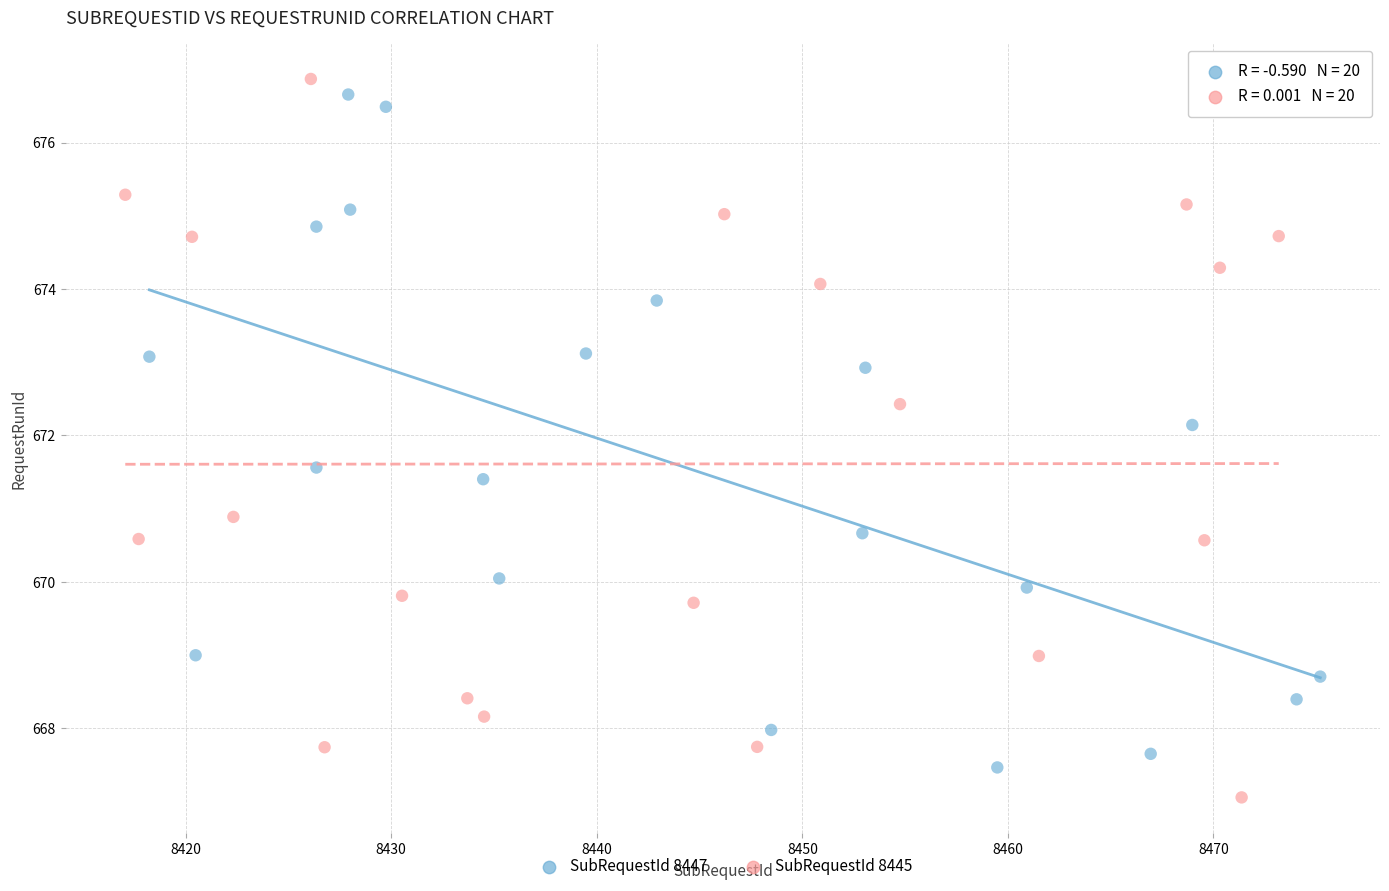

Which series reaches the maximum Y coordinate?

SubRequestId 8445